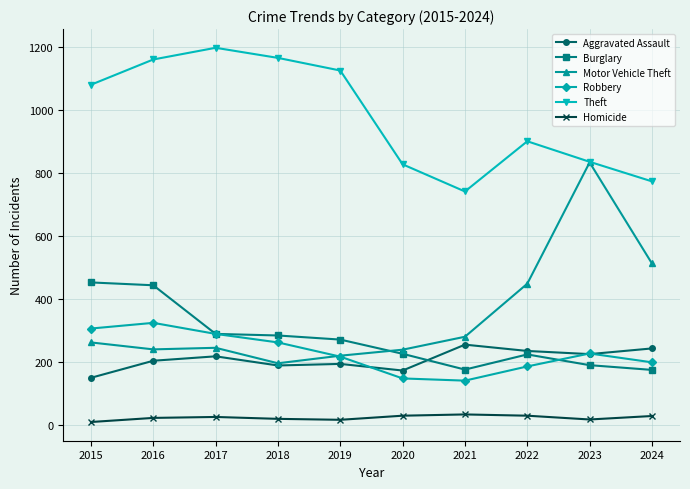

What is the lowest value of the Homicide series?

11